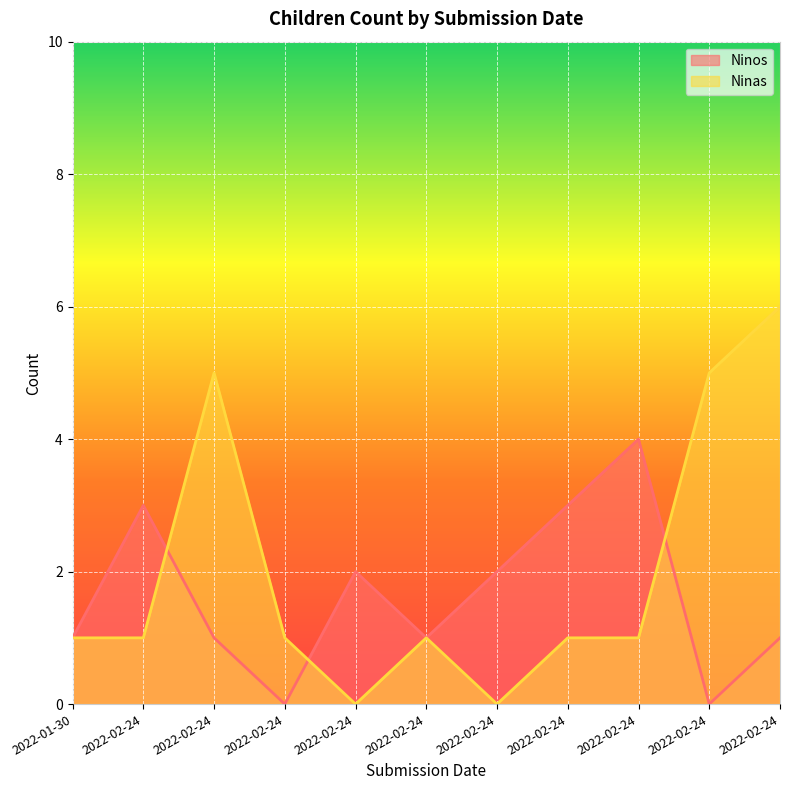

What are all the series names shown in the legend?

Ninos, Ninas